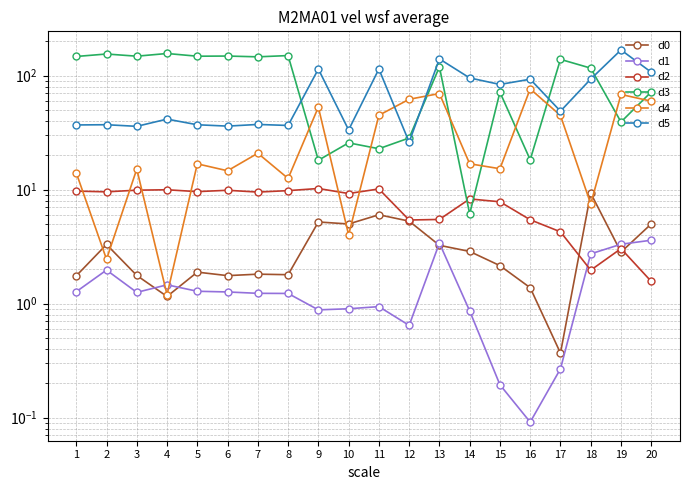

At 20, list the series in order from smallest to largest.

d2, d1, d0, d4, d3, d5